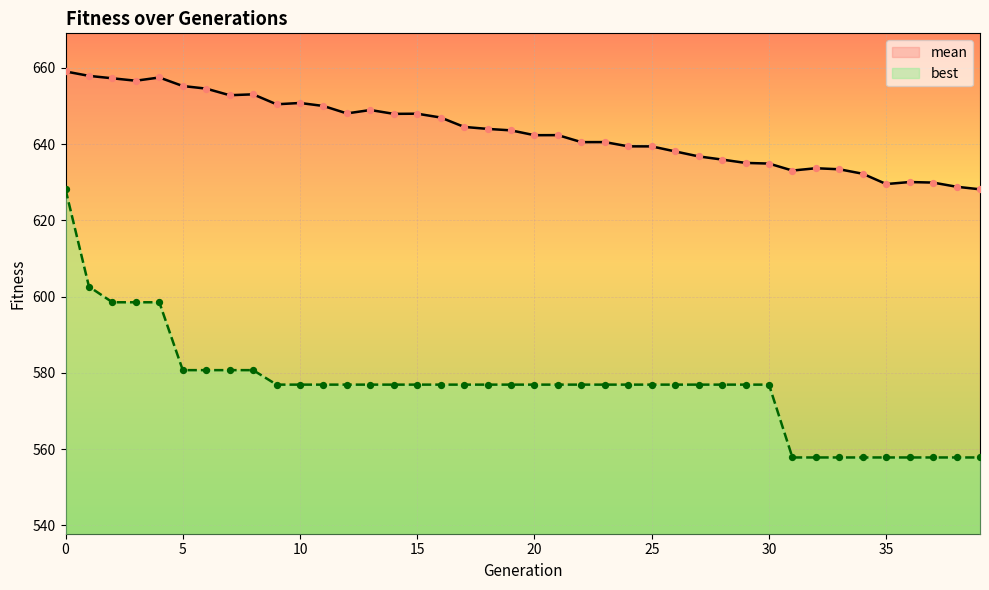

At how many categories does at least one series exceed 618?

40